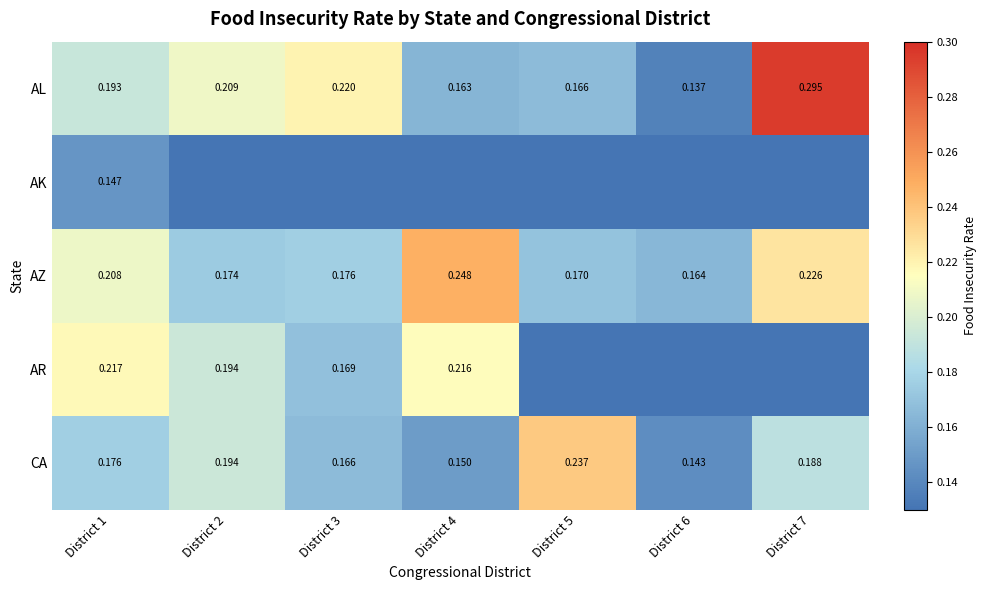

The AZ series shows 0.2 at District 3. True or false?

True